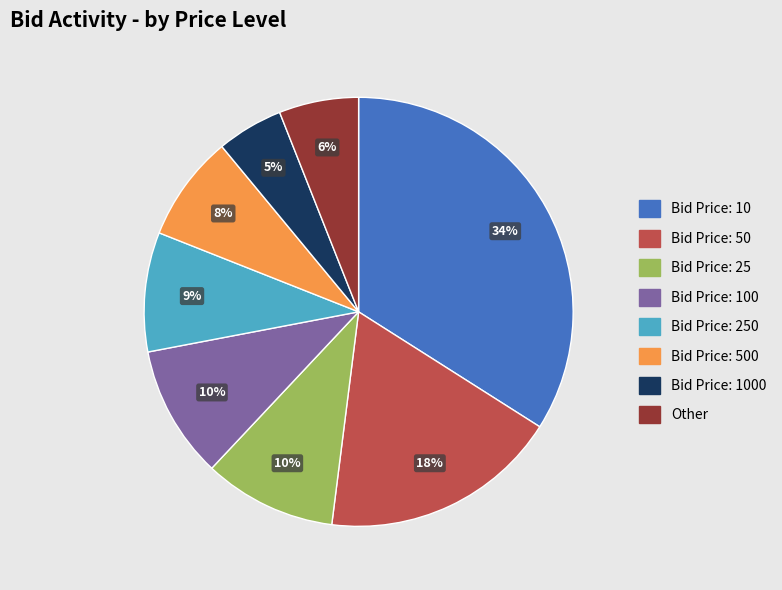

The Bid Price: 1000 slice represents 1% of the pie. True or false?

False